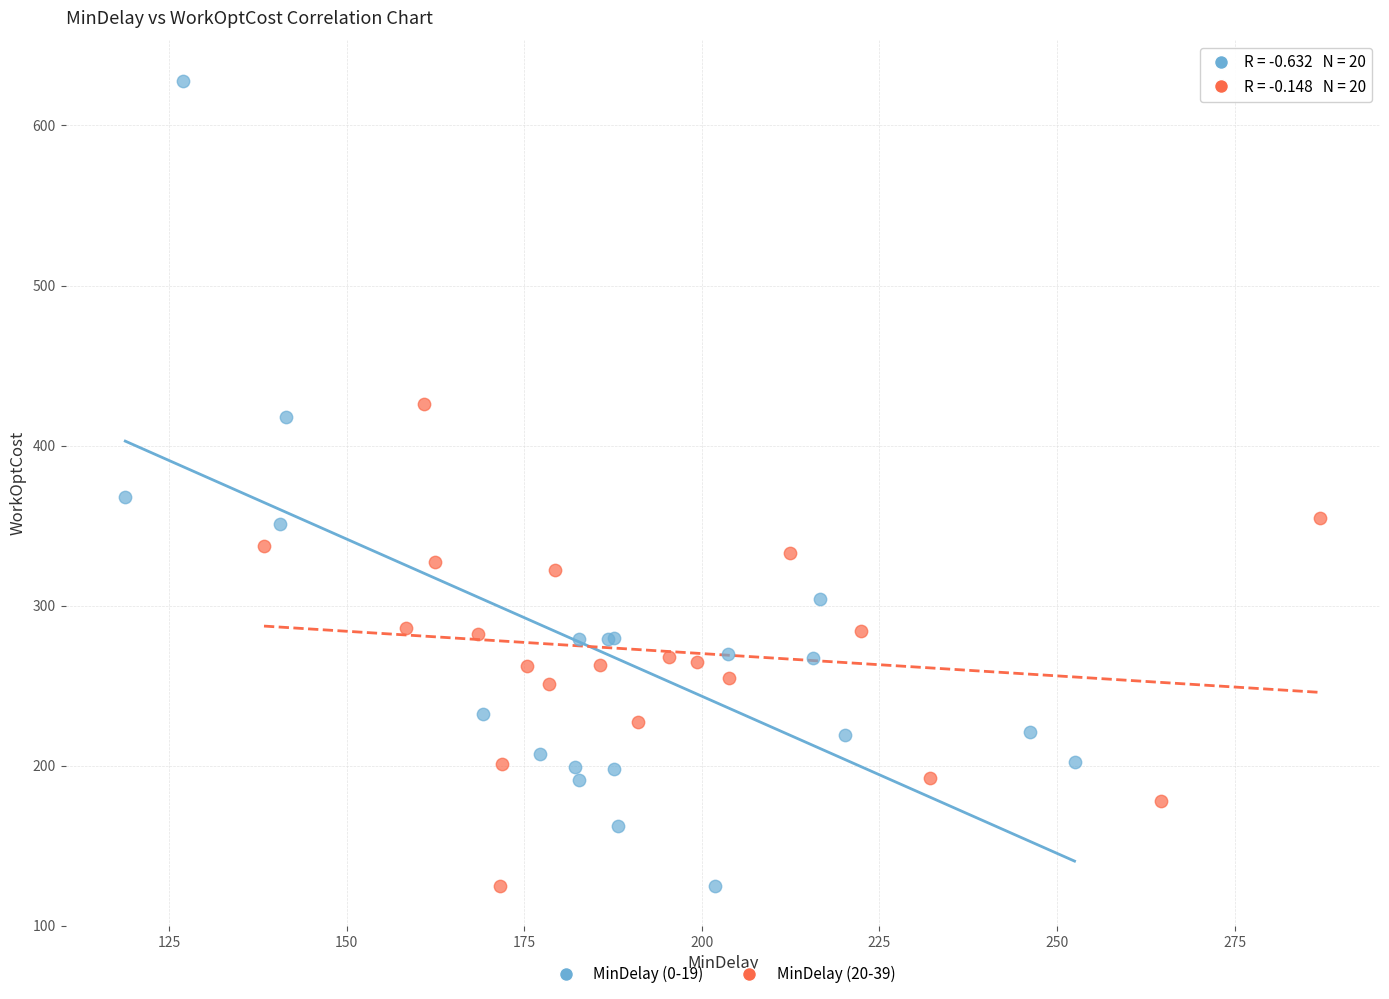

What are all the series names shown in the legend?

MinDelay (0-19), MinDelay (20-39)